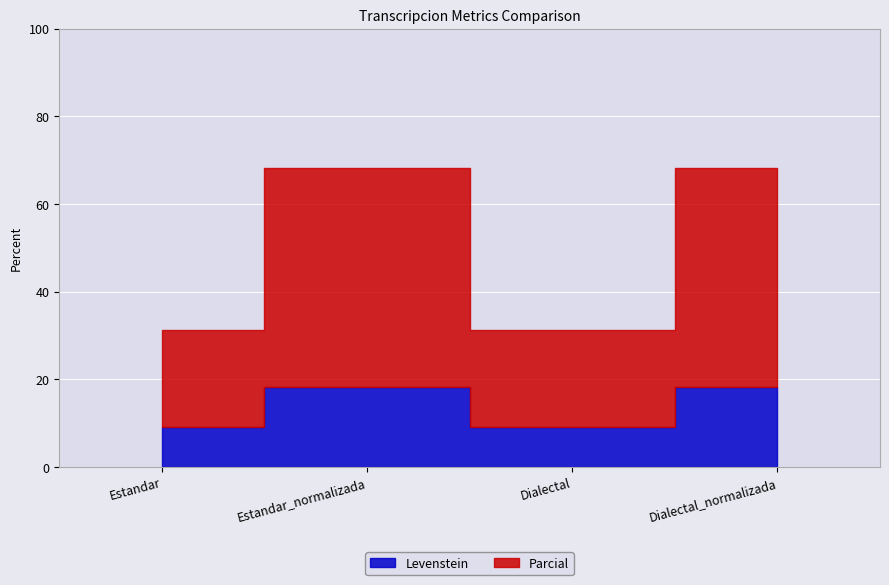

Where does the Levenstein series first go above 18?

Estandar_normalizada